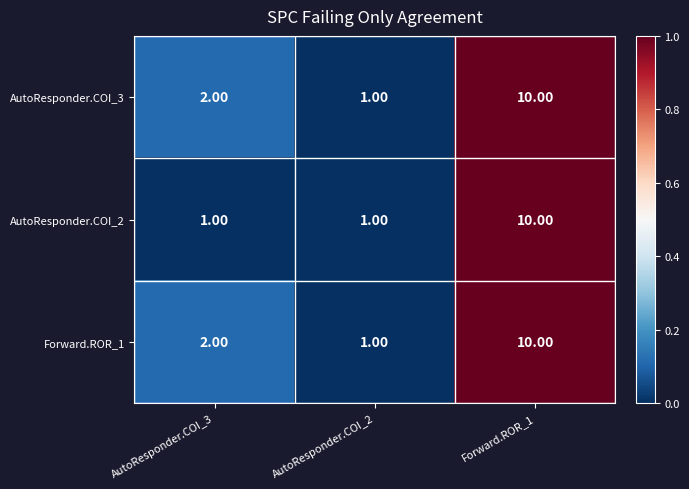

Which series changed the most between AutoResponder.COI_3 and Forward.ROR_1?

AutoResponder.COI_2